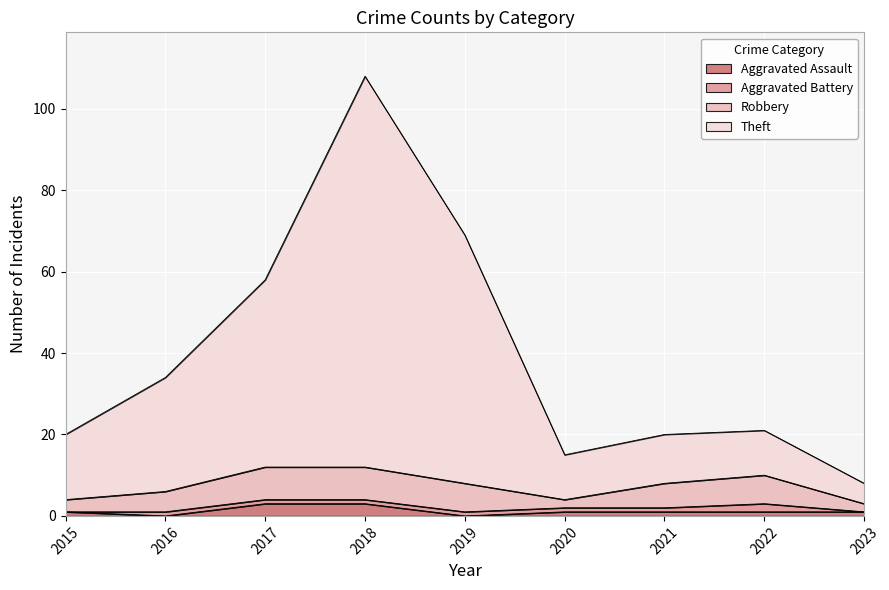

How many interior local valleys does the Aggravated Assault series have?

2